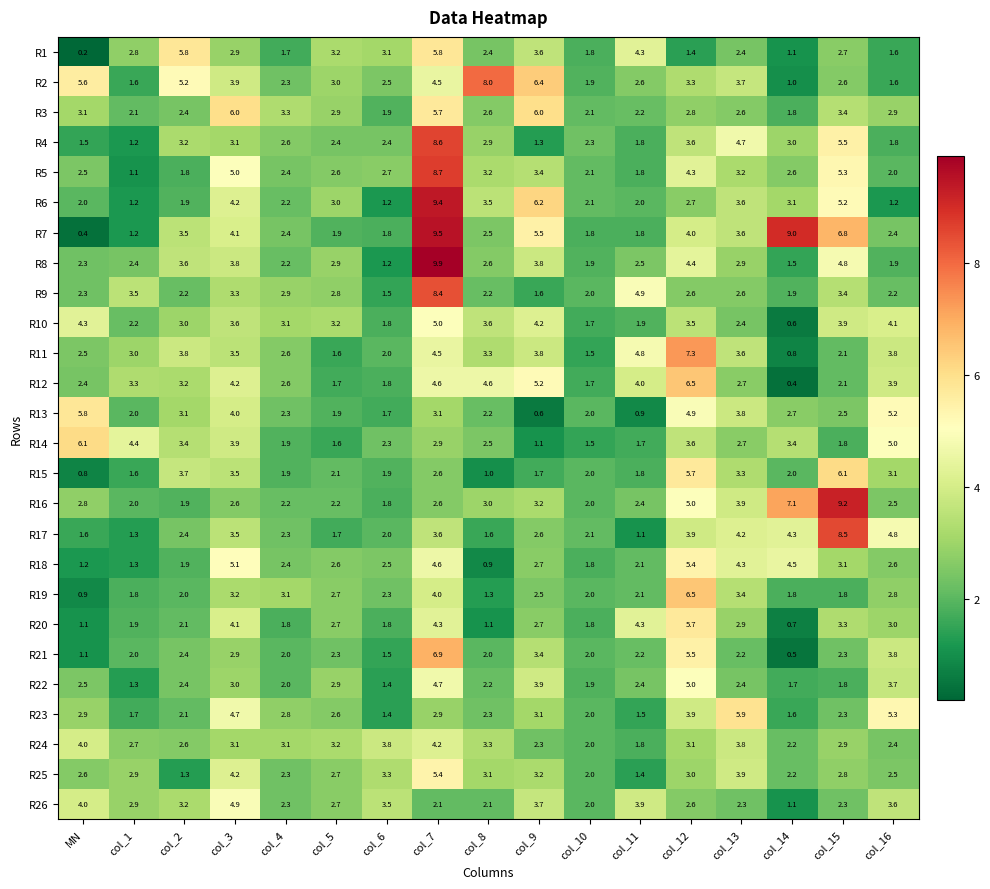

What is the total value across all series at col_8?

70.0